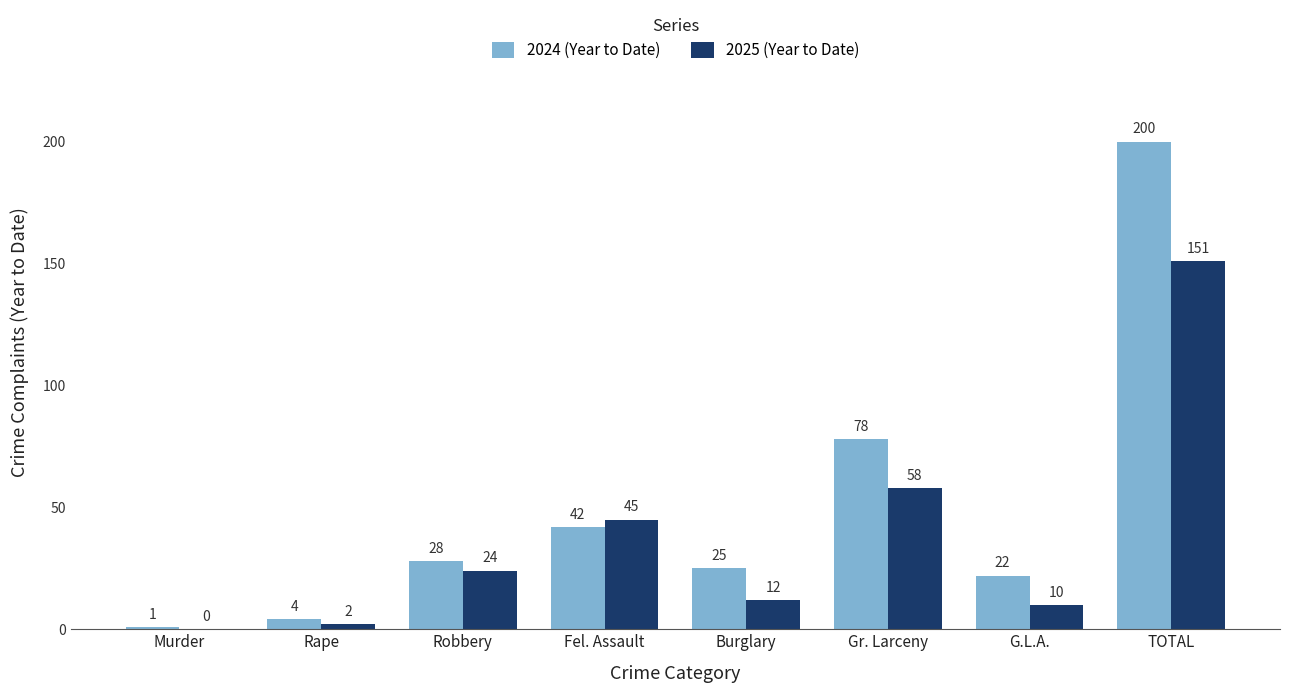

True or false: 2024 (Year to Date) has a value of 10 at Fel. Assault.

False